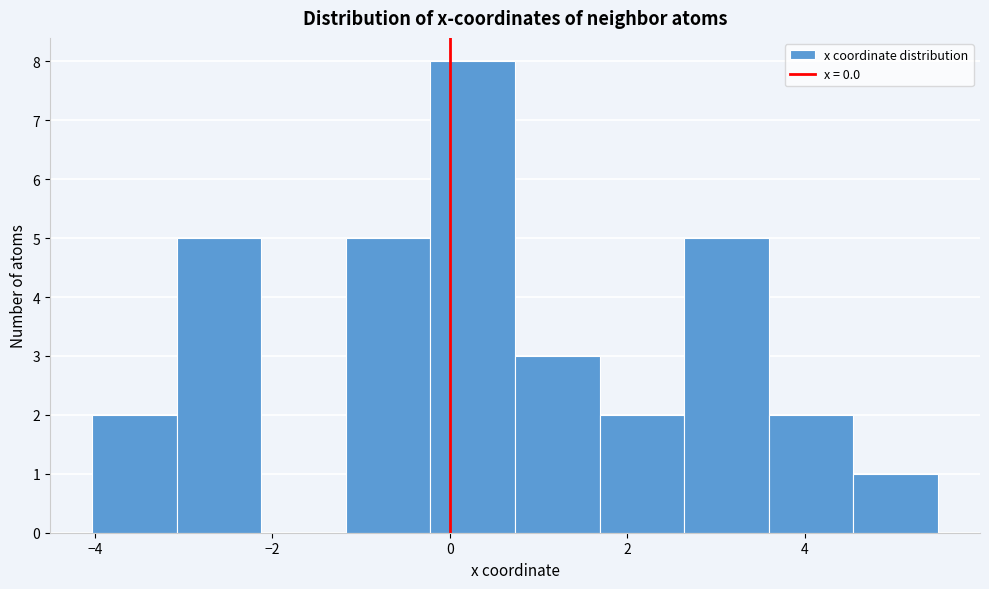

Reading left to right, list every bar in this chart as the range it spans on the x-axis followed by its height. Neither the bar edges nor the heights are printed on the chart, so give them approximately, as read against the axes.

-4.0 to -3.0: 2
-3.0 to -2.2: 5
-2.2 to -1.2: 0
-1.2 to -0.2: 5
-0.2 to 0.8: 8
0.8 to 1.6: 3
1.6 to 2.6: 2
2.6 to 3.6: 5
3.6 to 4.6: 2
4.6 to 5.6: 1